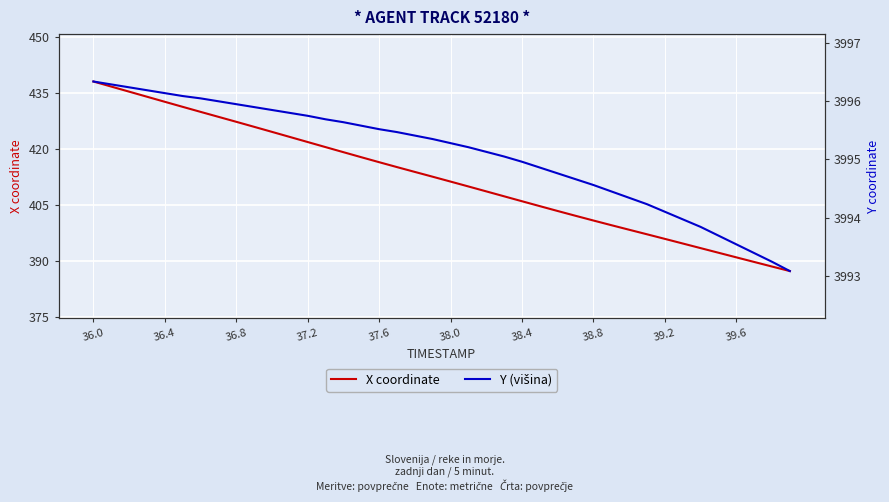

What is the difference between the maximum and minimum values in the Y (višina) series?

3.3